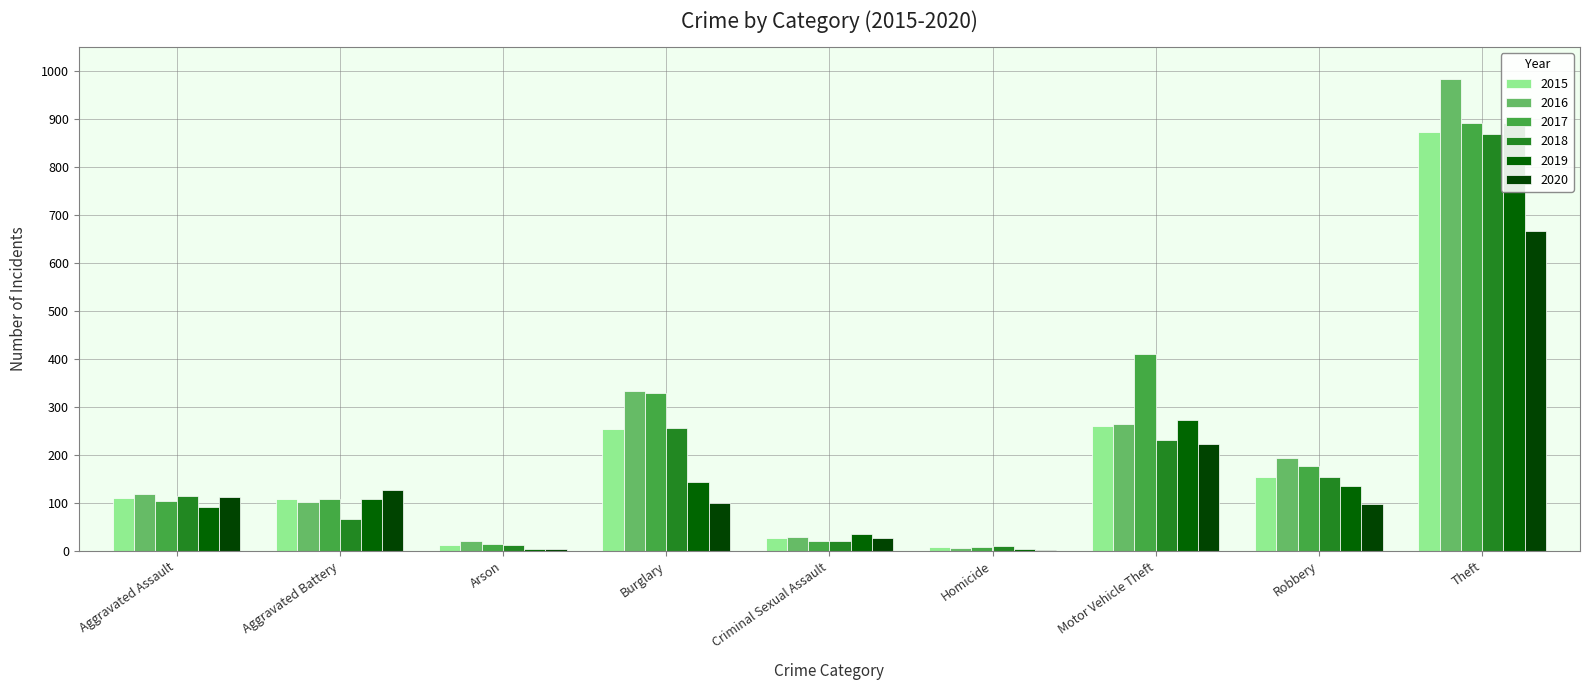

Which has a higher value, Aggravated Assault or Homicide?

Aggravated Assault